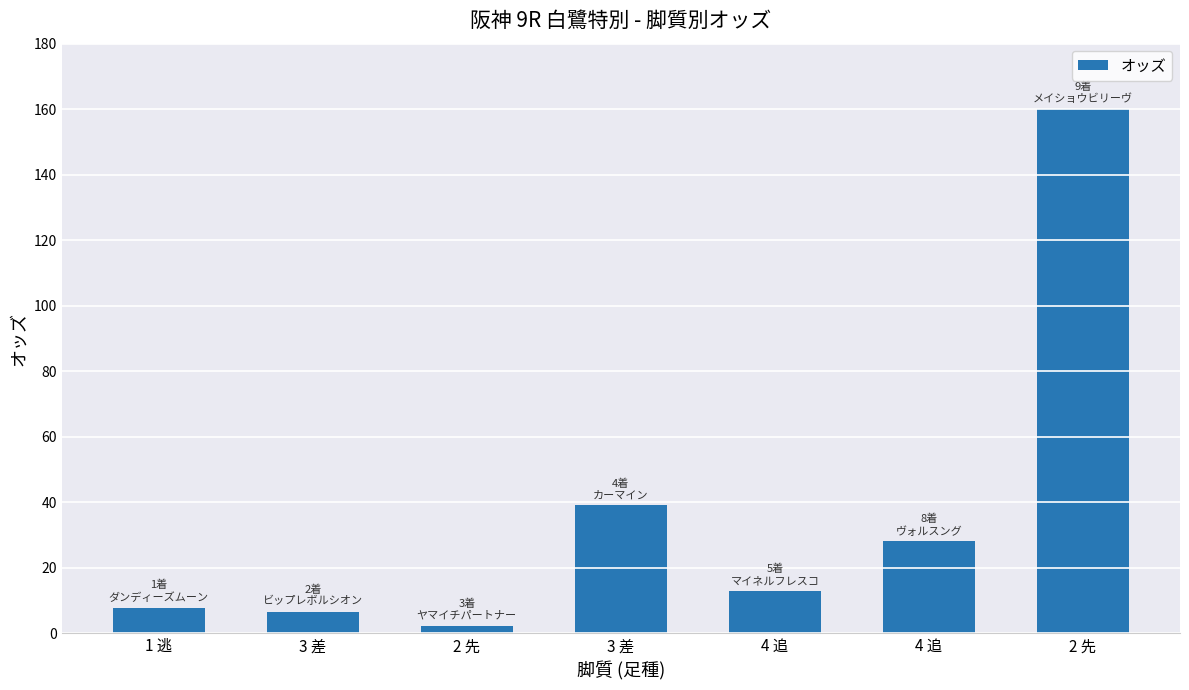

Count the number of categories in the chart.

7